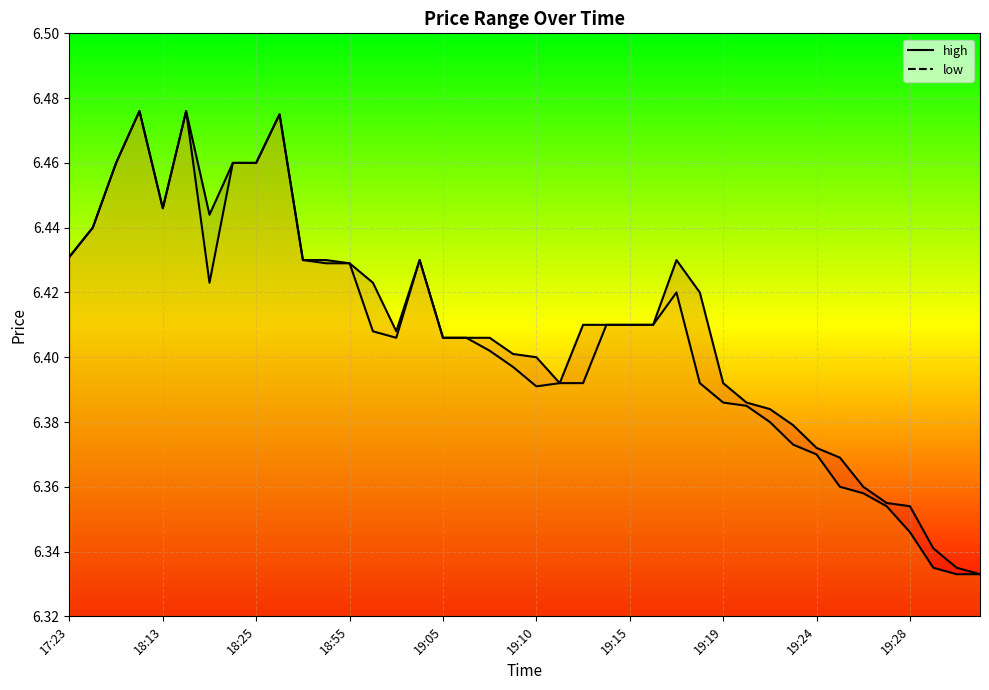

Rank the series by their maximum value, from highest to lowest.

high, low